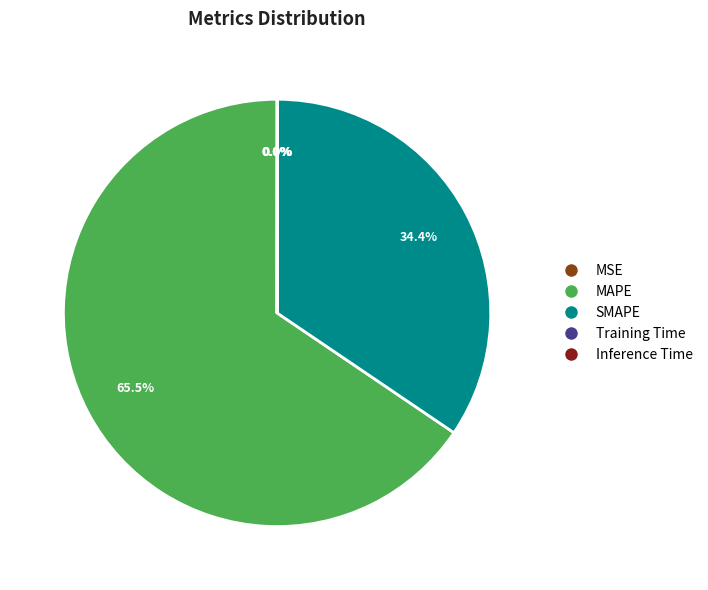

What is the majority slice?

MAPE